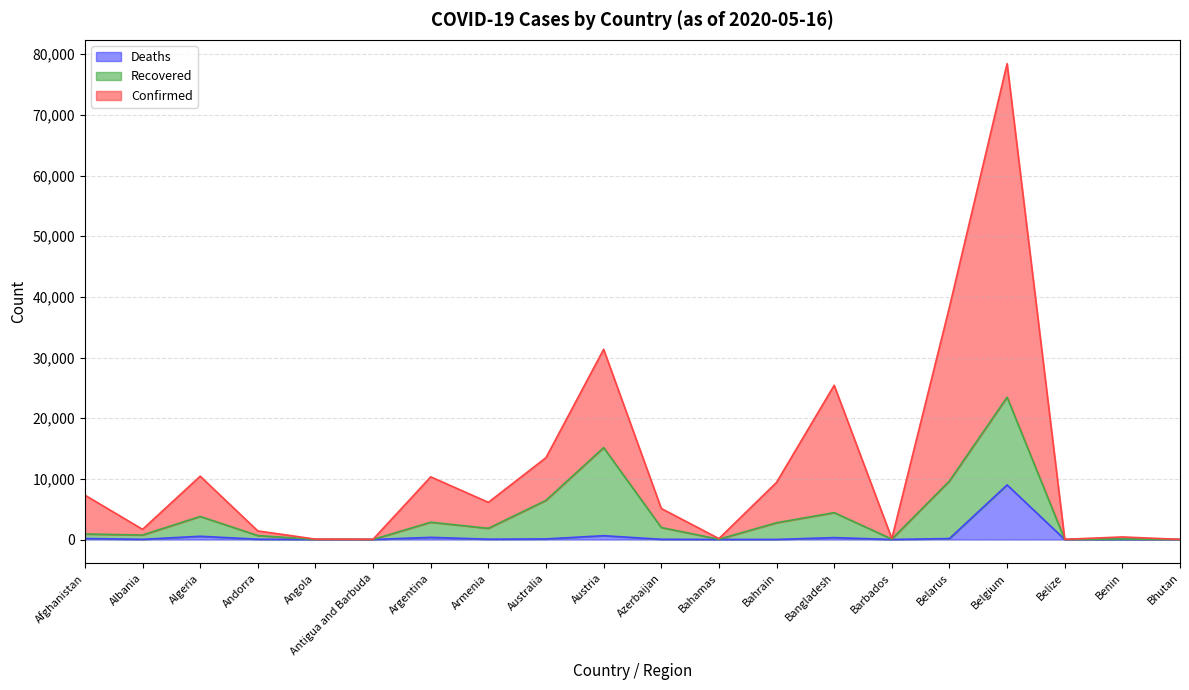

Which label corresponds to the largest value in the chart?

Belgium